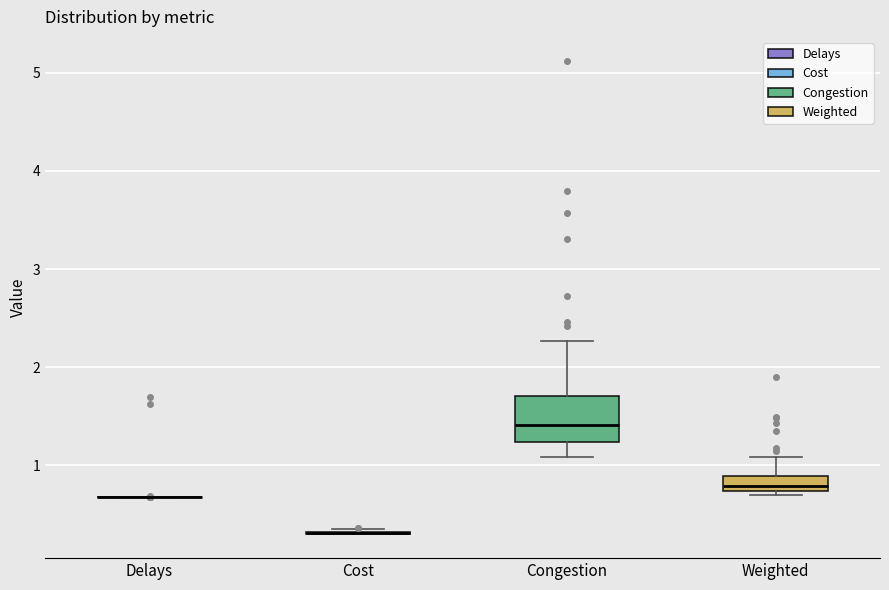

Which box is the tallest, from its lower edge to its upper edge?

Congestion